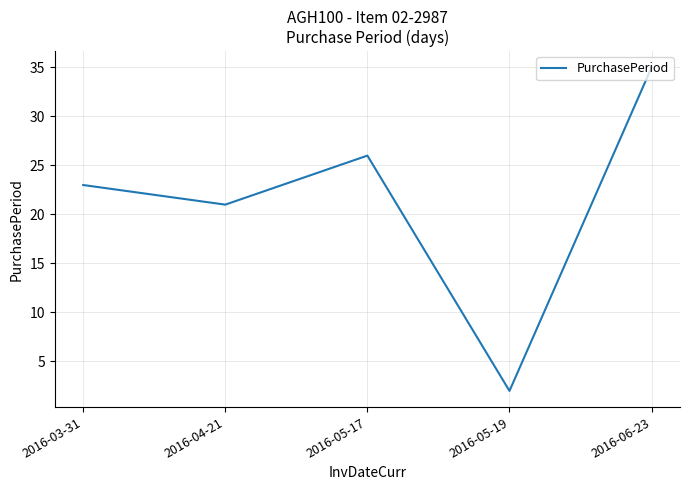

The value at 2016-05-17 is 8. True or false?

False